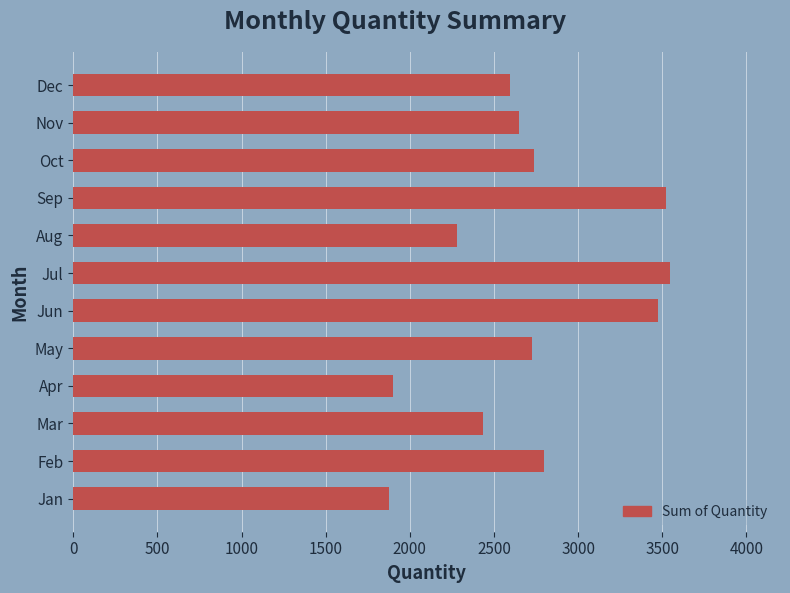

Between Dec and May, which is larger?

May